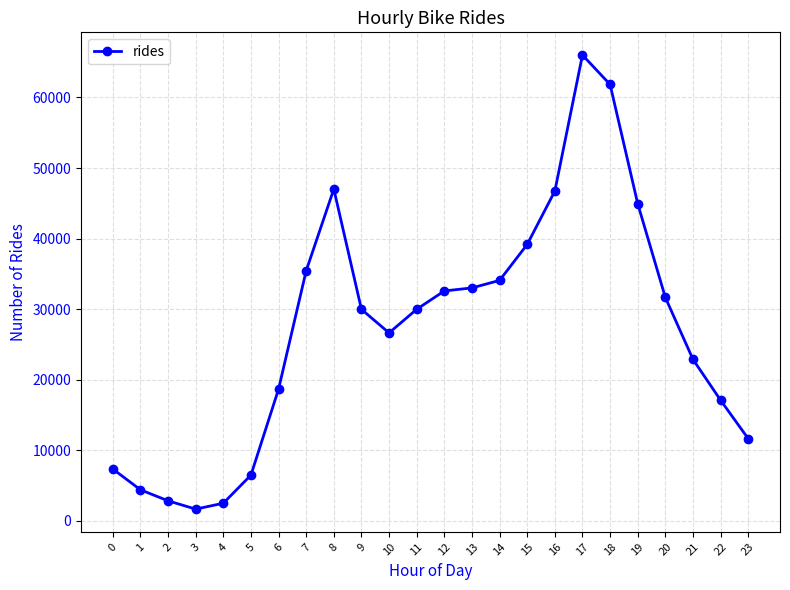

The value at 1 is 4412. True or false?

True